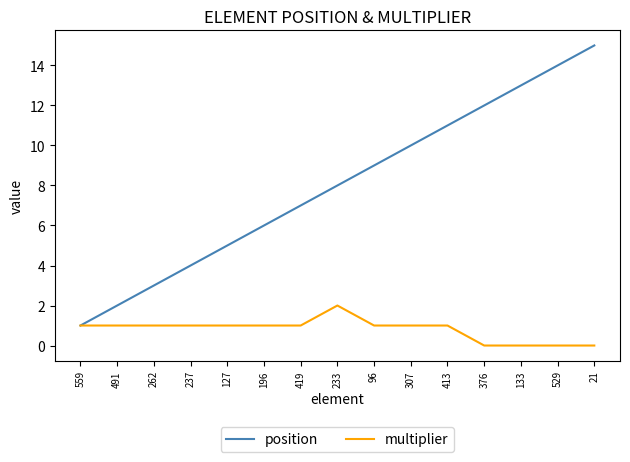

Is it true that multiplier equals 0 at 21?

True